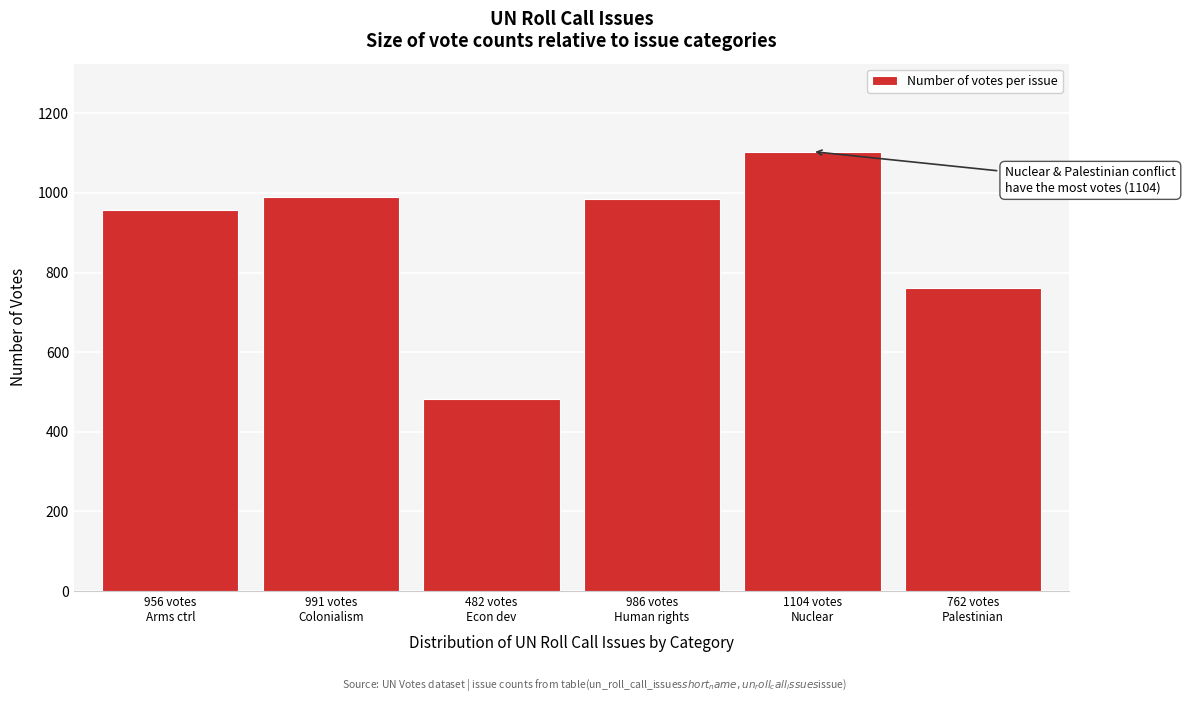

What is the greatest value displayed?

1104